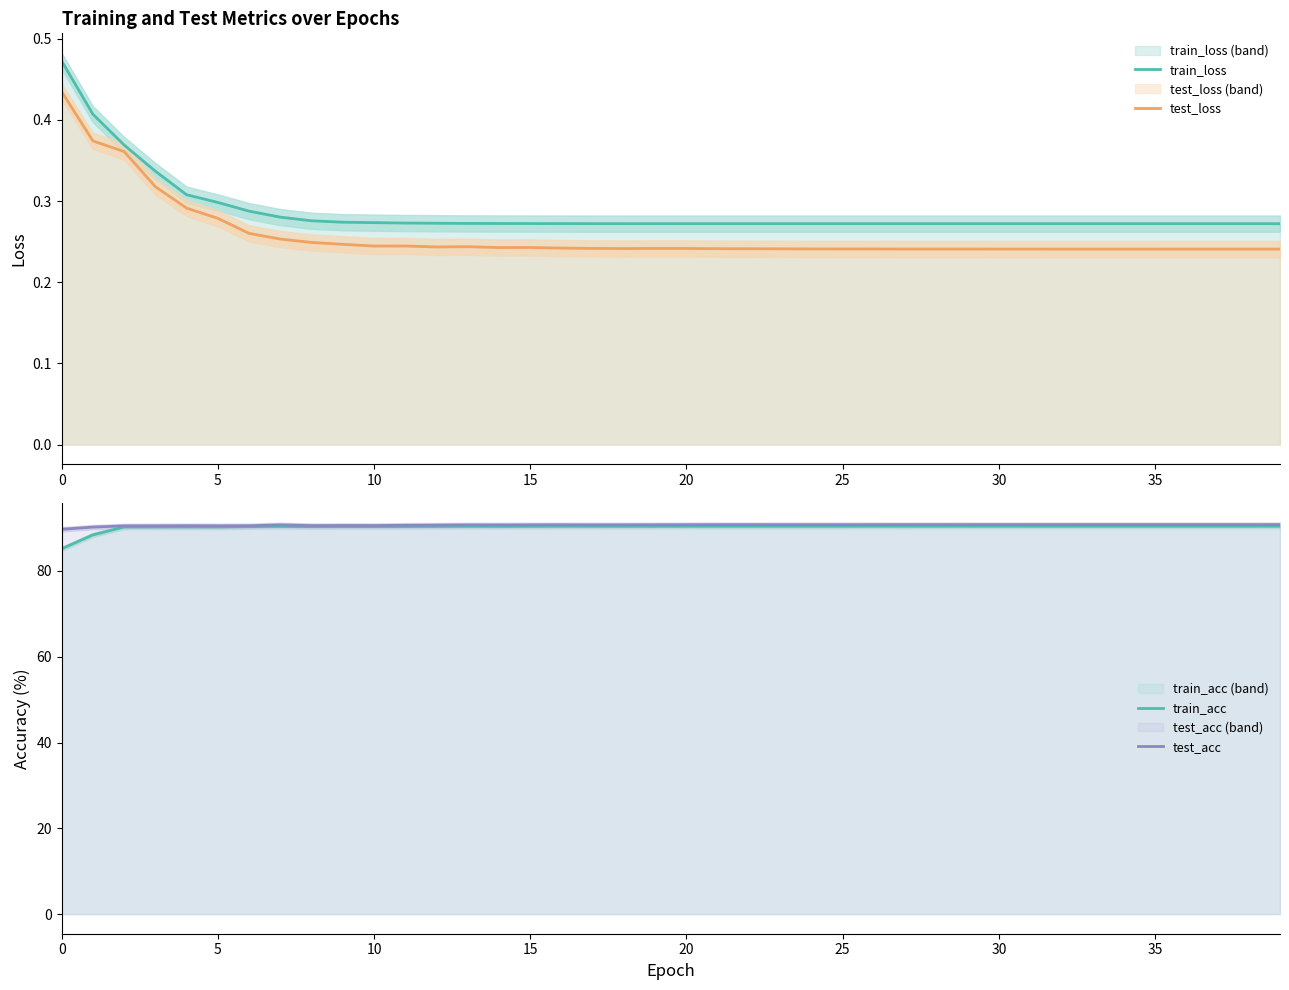

Which series has the widest spread of values?

train_acc